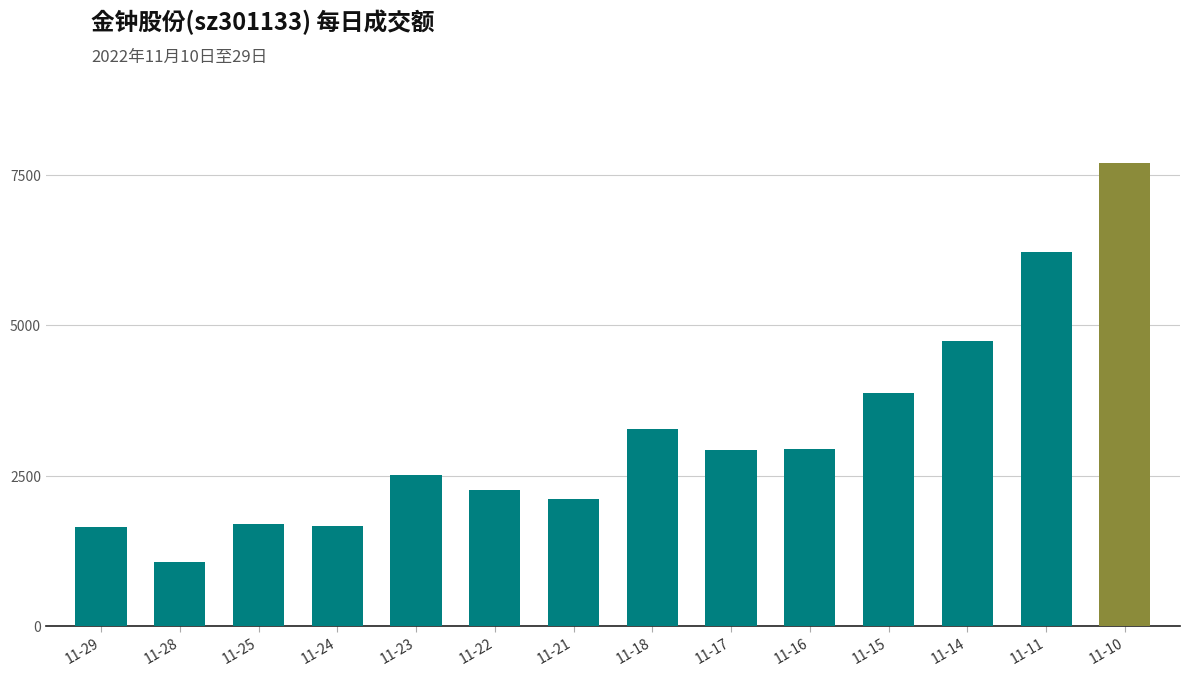

How many categories are shown in the chart?

14